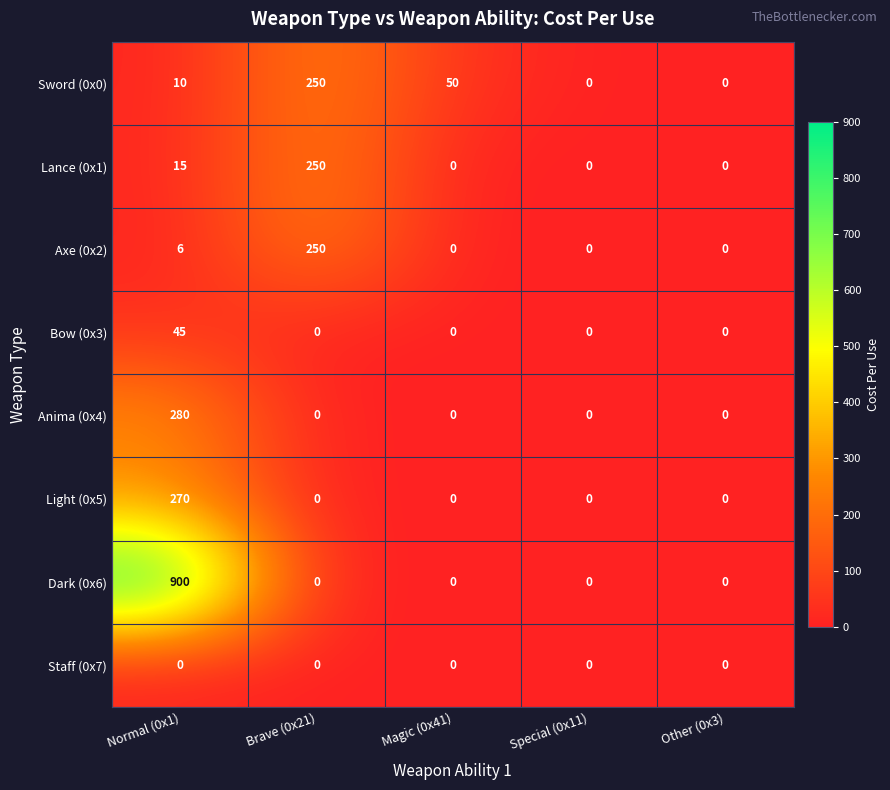

Is it true that Anima (0x4) equals 0 at Magic (0x41)?

True